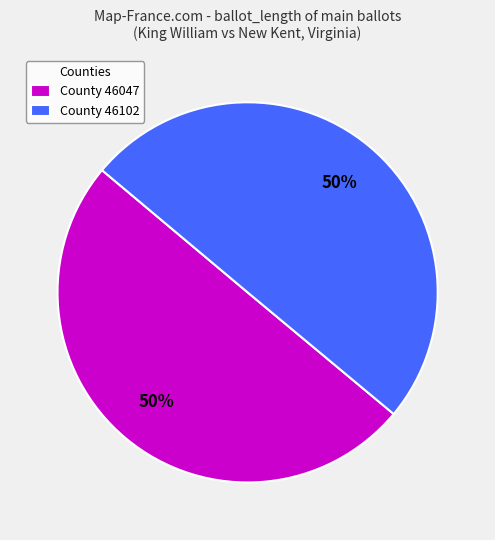

How many slices are in this pie chart?

2